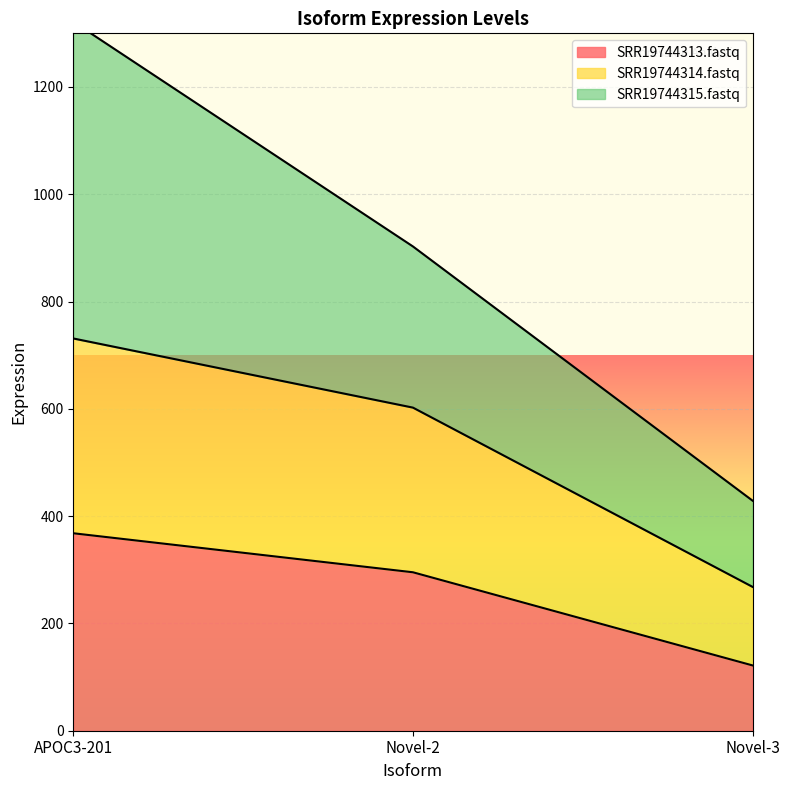

Is it true that SRR19744313.fastq equals 76.8 at APOC3-201?

False